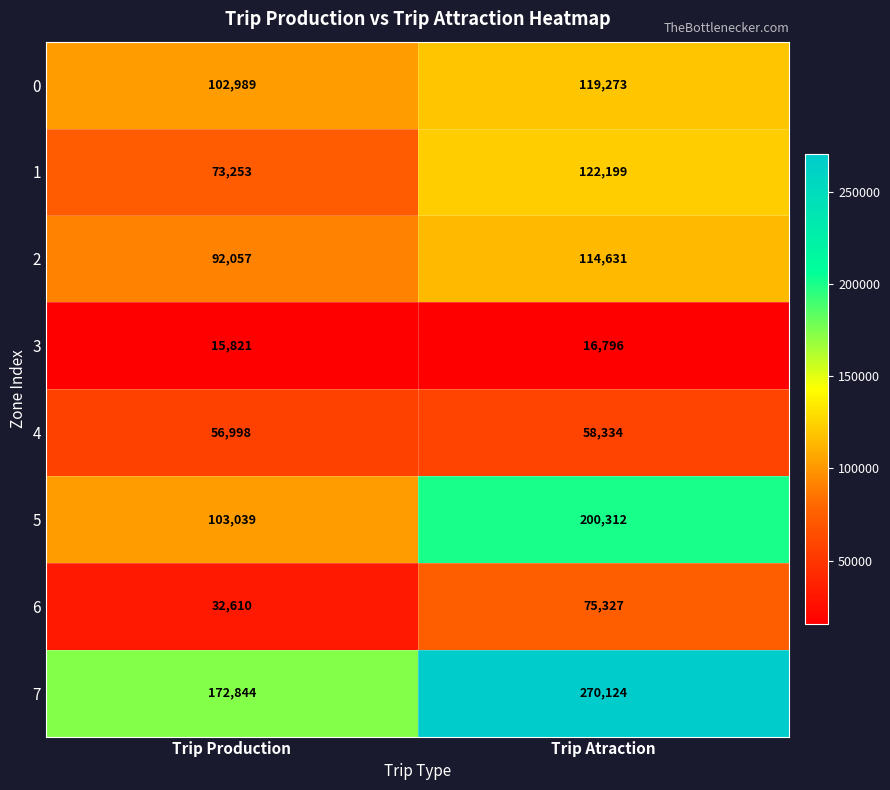

Rank the series at Trip Atraction from highest to lowest value.

7, 5, 1, 0, 2, 6, 4, 3